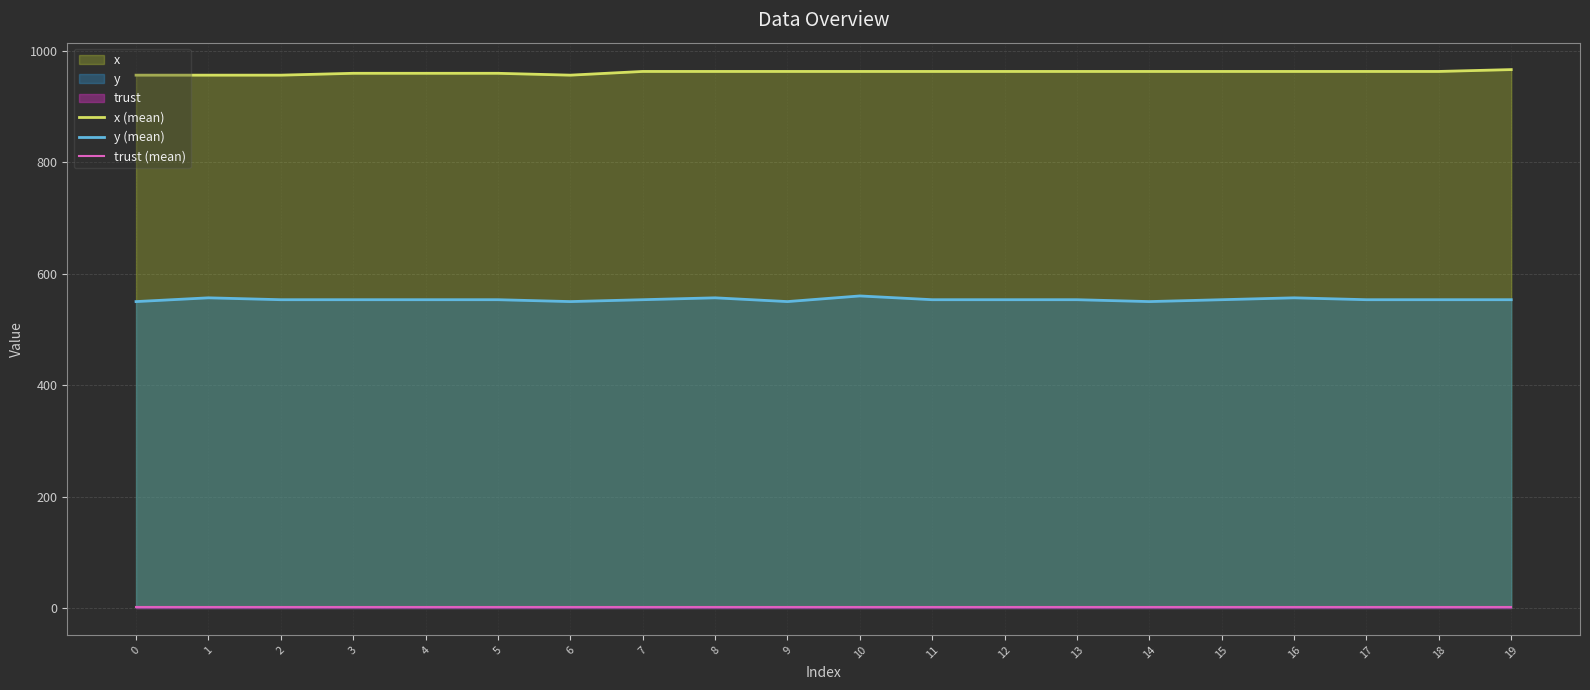

How many lines are shown in the chart?

3